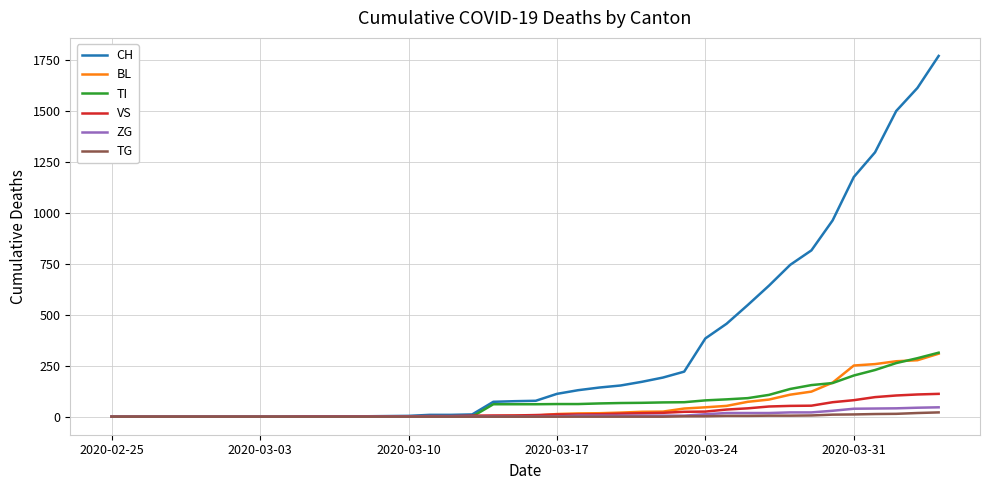

Which series has the largest total across all categories?

CH